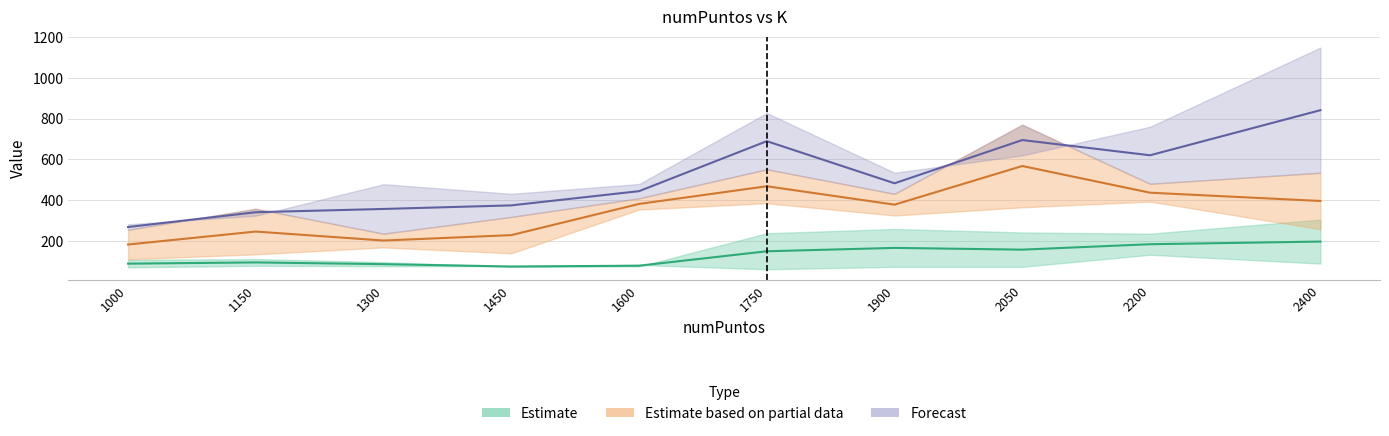

How many interior local valleys does the K=25 series have?

2